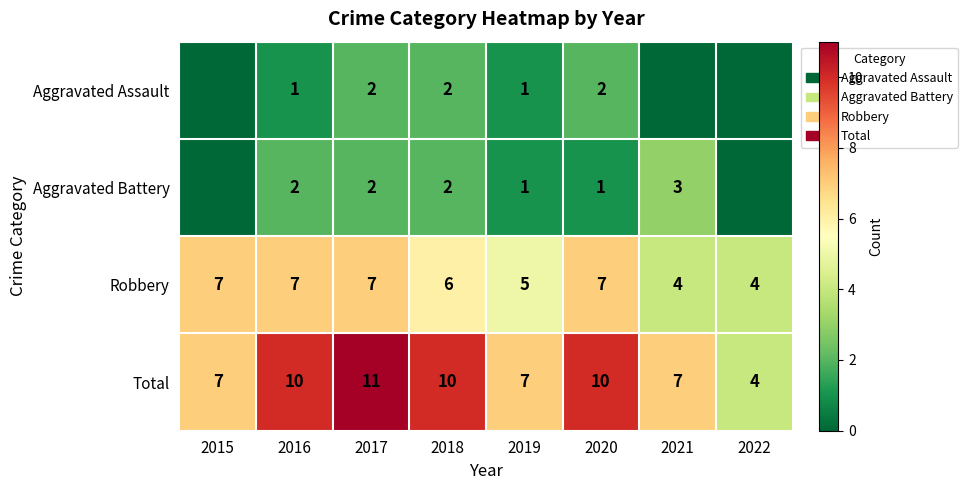

What is the difference between the maximum and minimum values in the Total series?

7